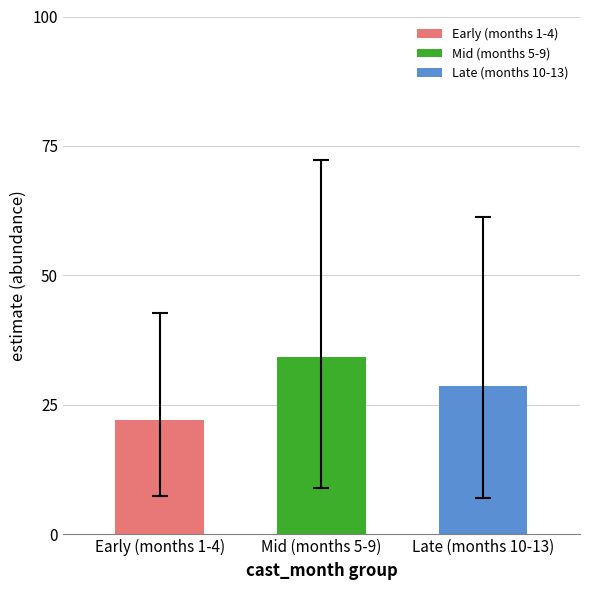

Reading left to right, list all the values displayed in this chart.

Early (months 1-4)=22.0	Mid (months 5-9)=34.2	Late (months 10-13)=28.6